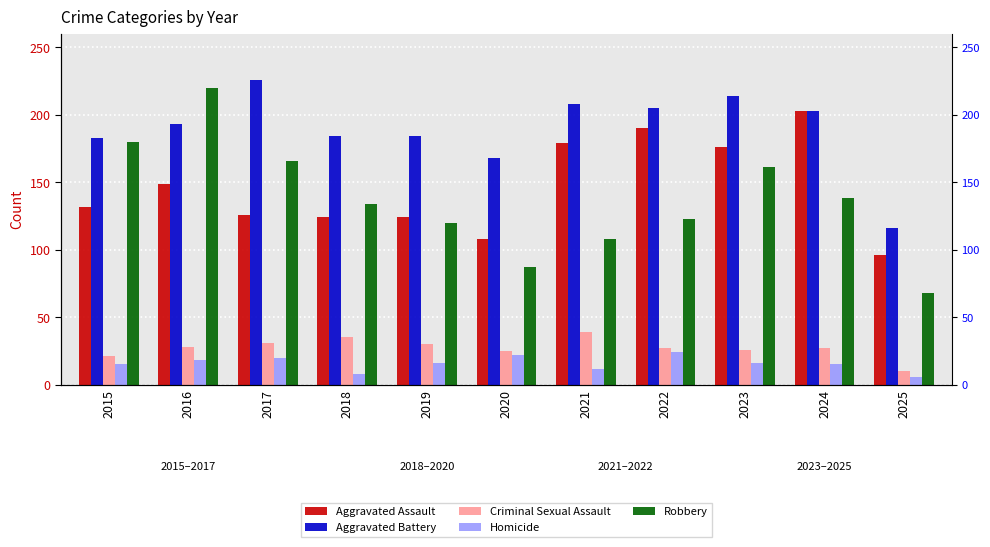

What is the total value across all series at 2024?

586